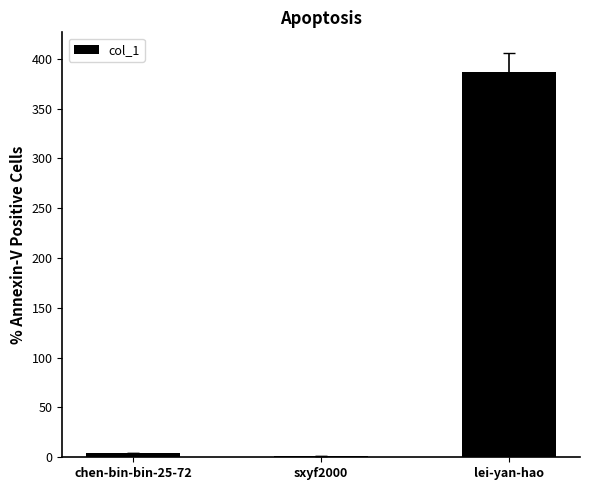

What is the average value?

131